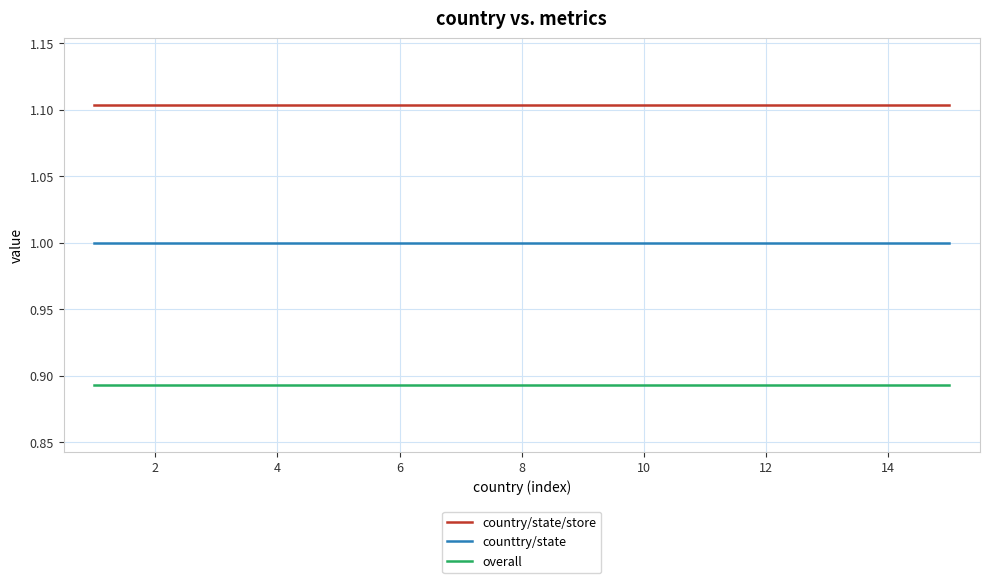

Which series has the largest total across all categories?

country/state/store